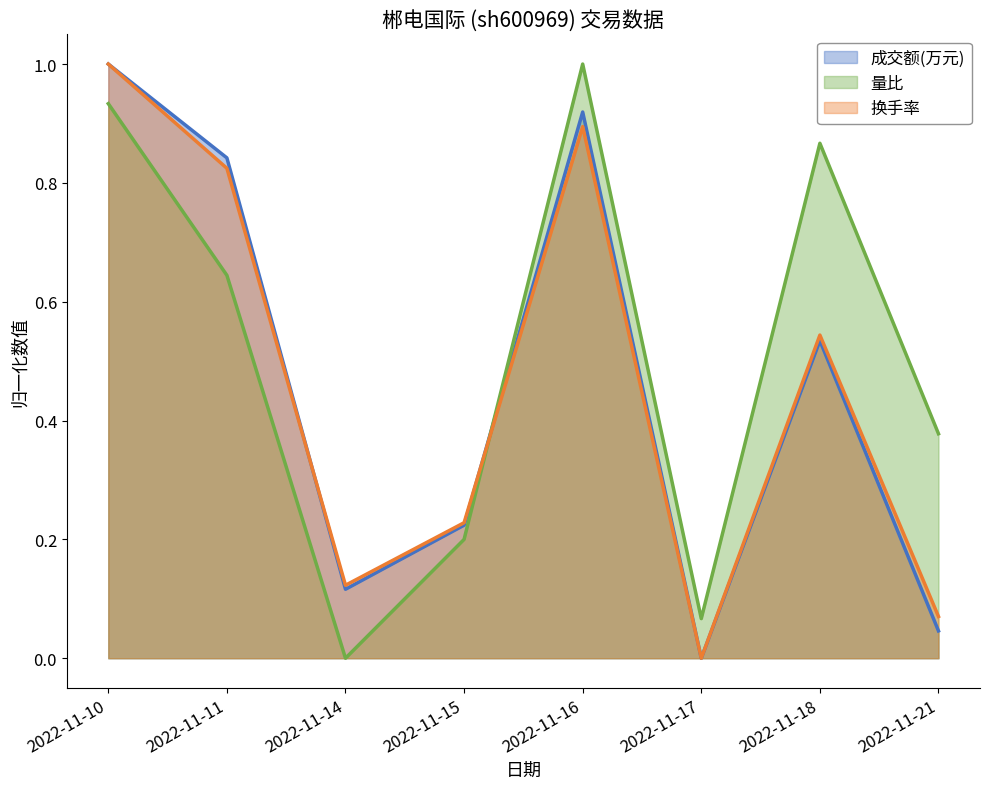

How many values in the 量比 series exceed 0?

7